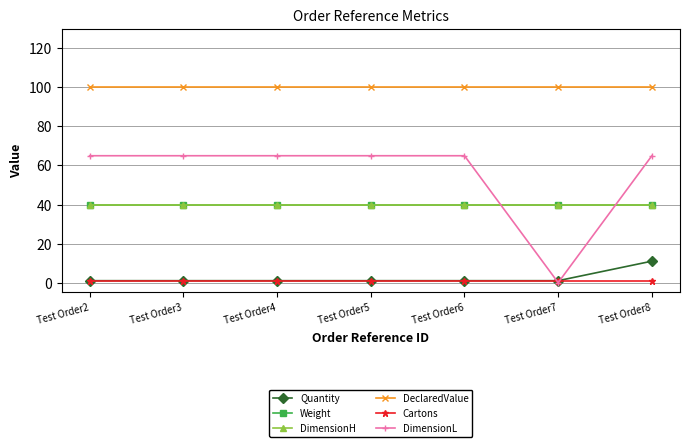

Which series has the largest total across all categories?

DeclaredValue